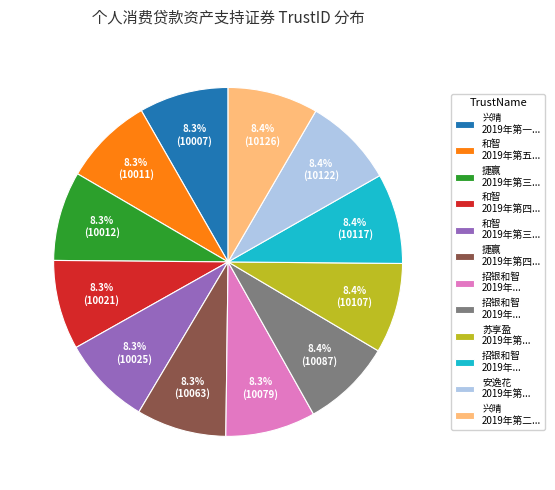

Is there a majority slice in this chart?

No